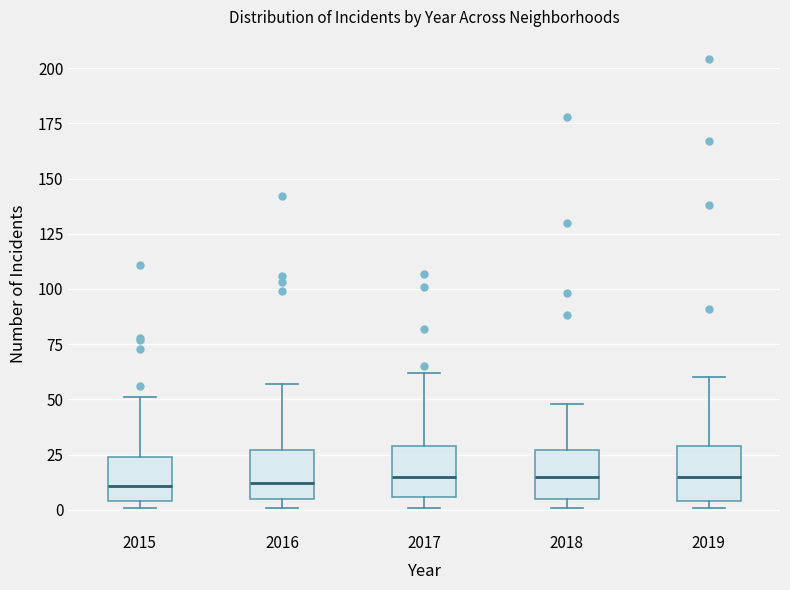

Reading left to right, read every box against the y-axis: the position of its median line, the range the box covers, and the ends of its whiskers. The values are not printed on the chart, so give them approximately, as read against the axis.

2015: median 10, box 5 to 25, whiskers 0 to 50
2016: median 10, box 5 to 25, whiskers 0 to 55
2017: median 15, box 5 to 30, whiskers 0 to 60
2018: median 15, box 5 to 25, whiskers 0 to 50
2019: median 15, box 5 to 30, whiskers 0 to 60